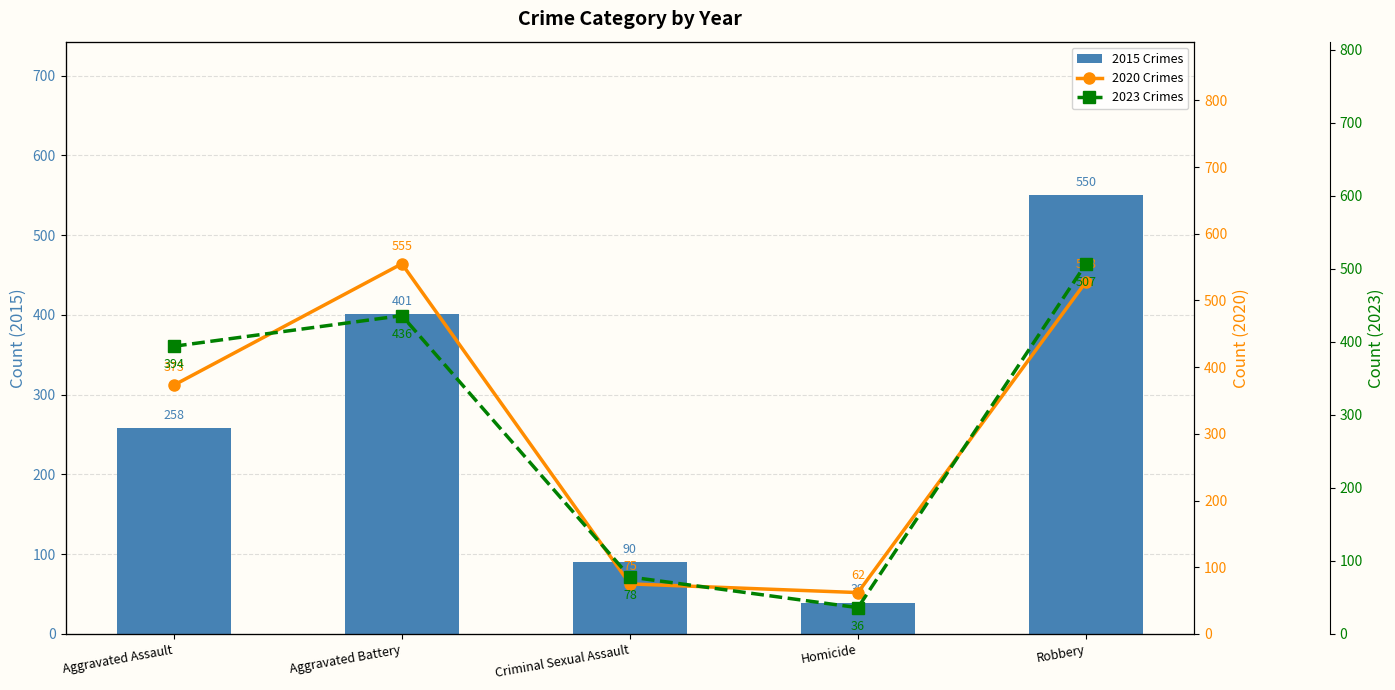

List the series in order of their overall mean, lowest first.

2015 Crimes, 2023 Crimes, 2020 Crimes